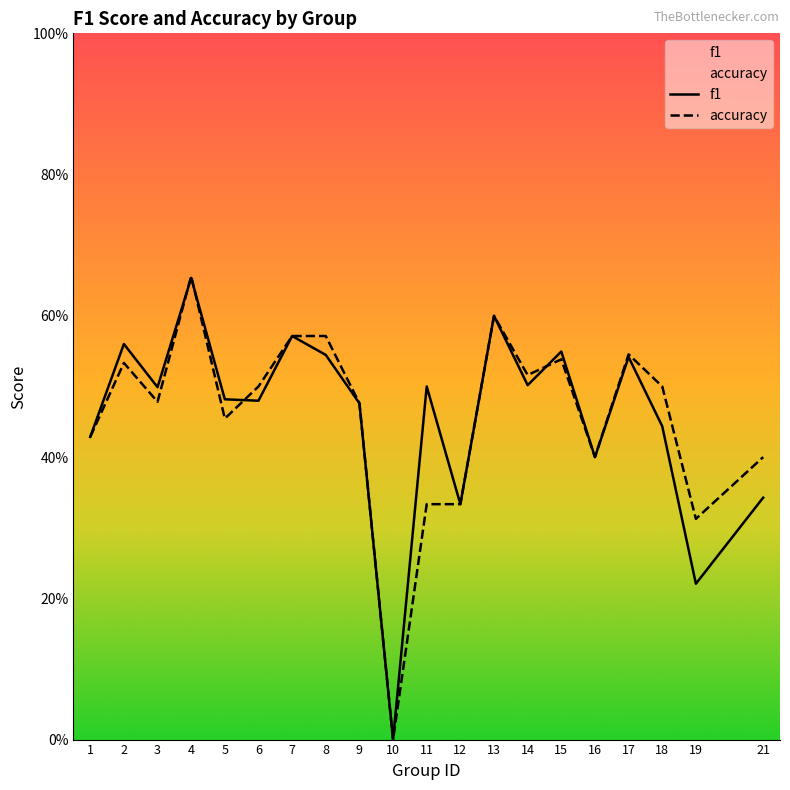

Which series has the largest total across all categories?

accuracy